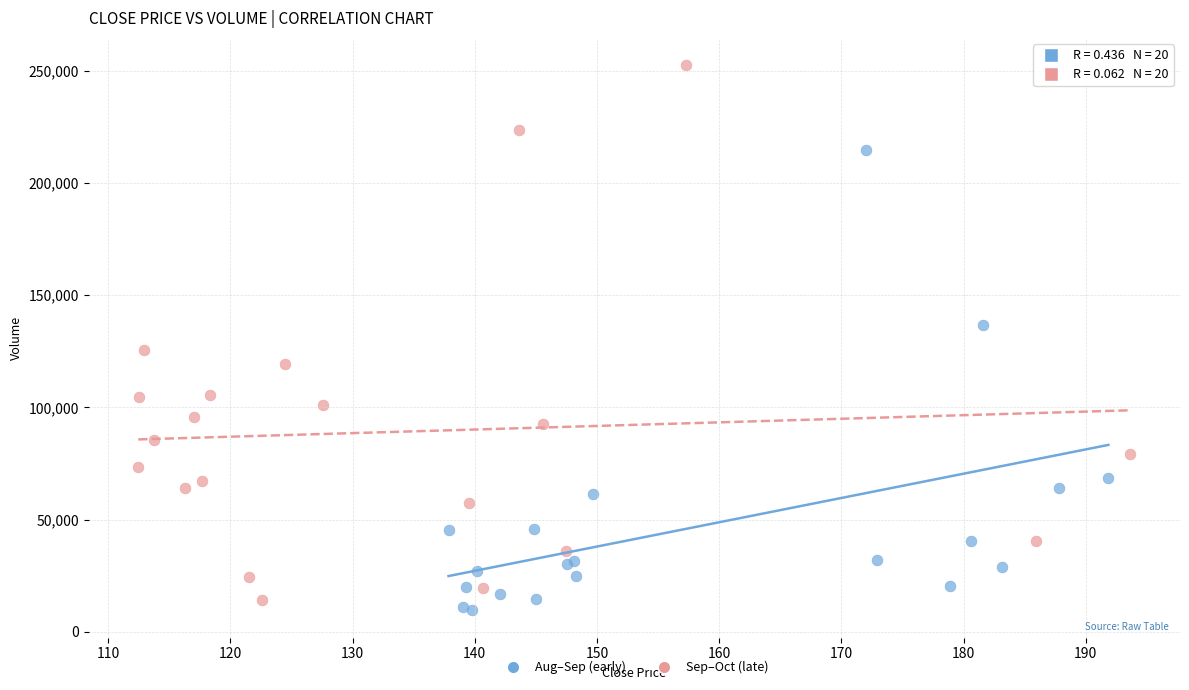

Which series has the largest Y range (max minus min)?

Sep–Oct (late)